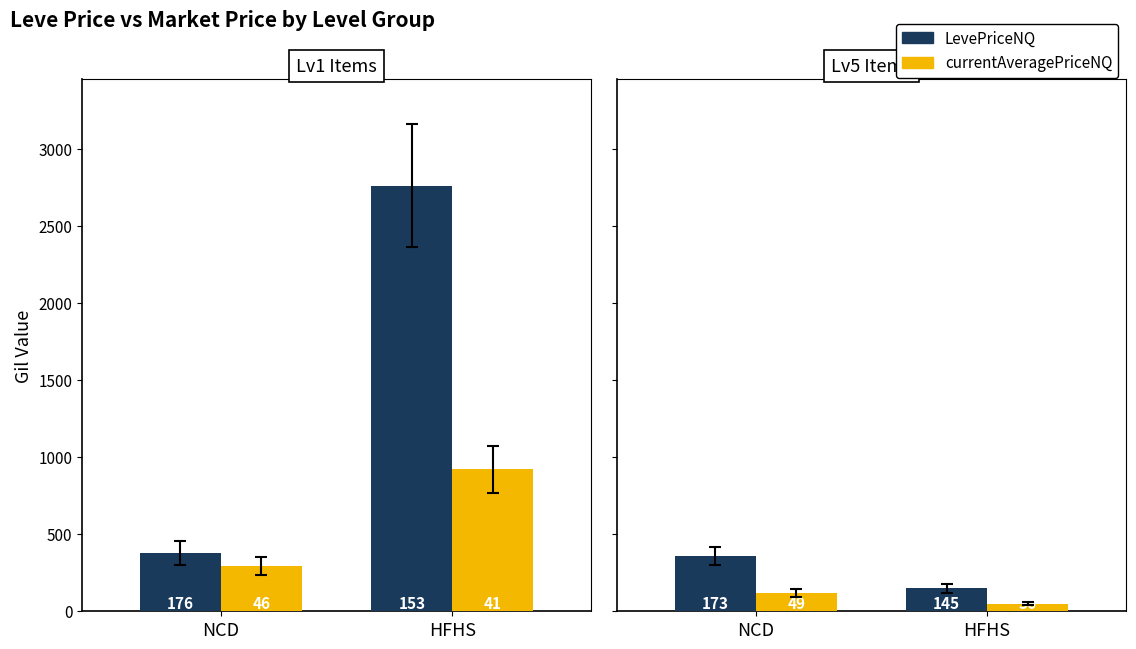

Which label corresponds to the smallest value in the chart?

HFHS